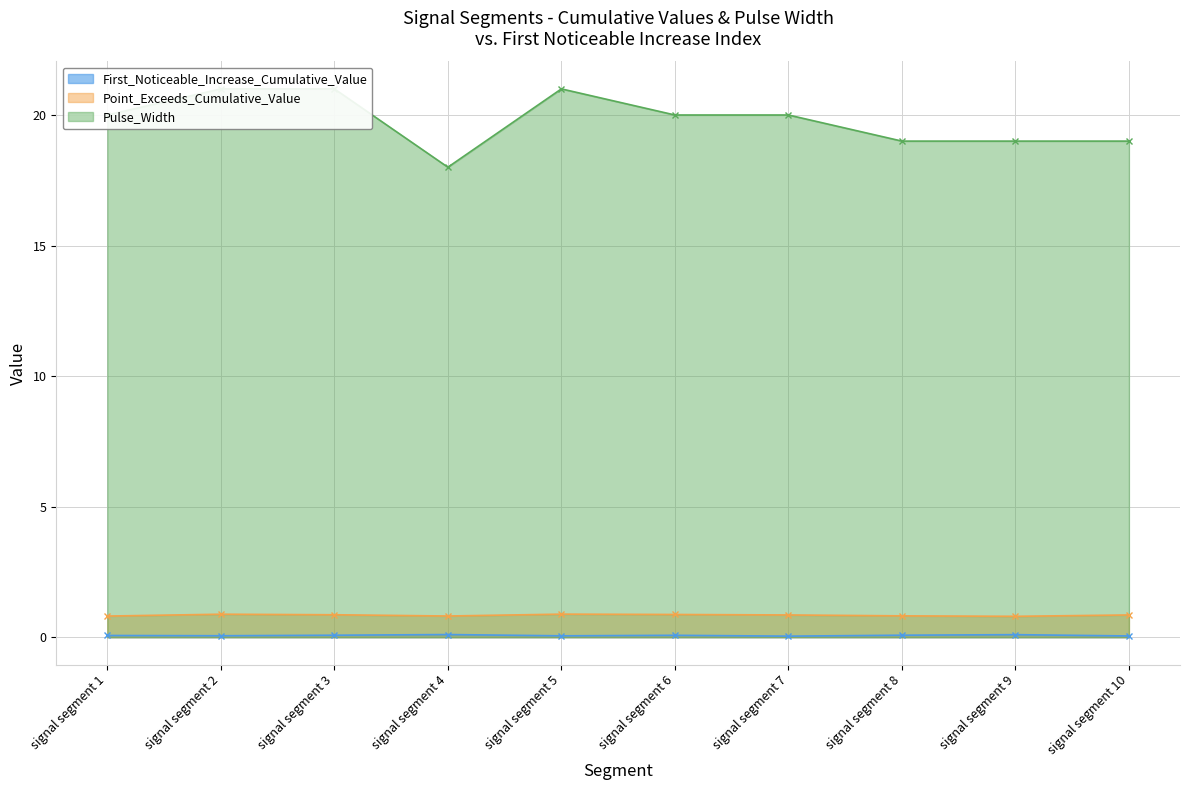

Rank the series by their maximum value, from lowest to highest.

First_Noticeable_Increase_Cumulative_Value, Point_Exceeds_Cumulative_Value, Pulse_Width